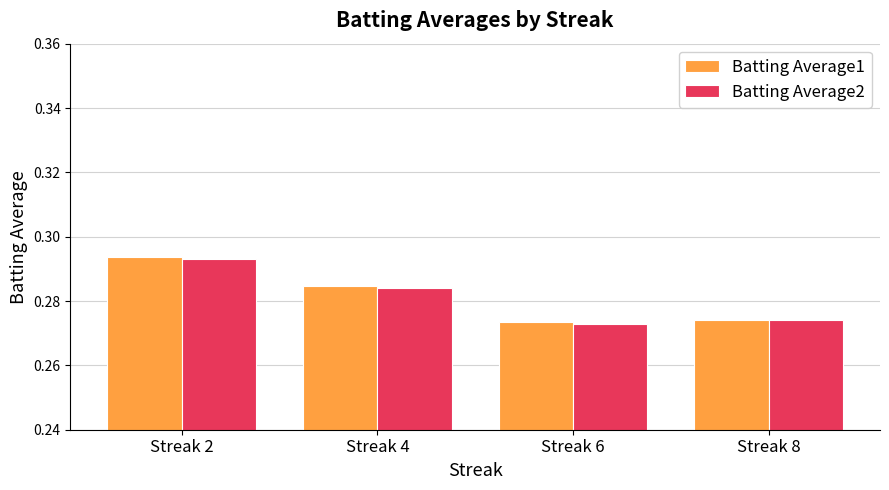

How many Batting Average1 values are between 0 and 1?

4